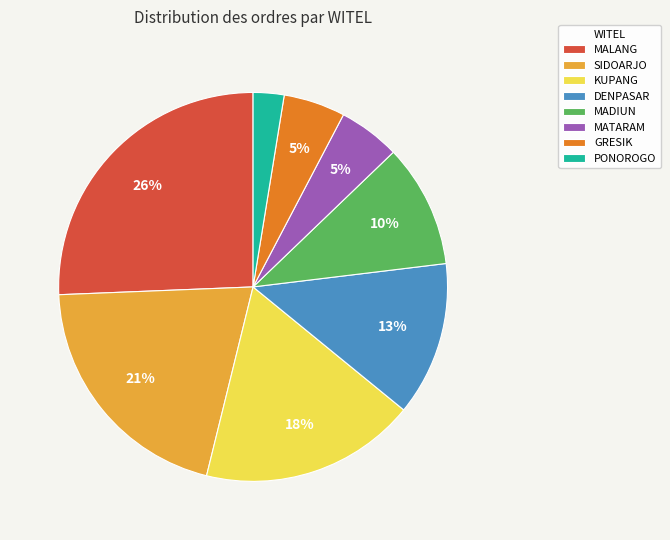

To the nearest percent, what percentage of the pie is GRESIK?

5%